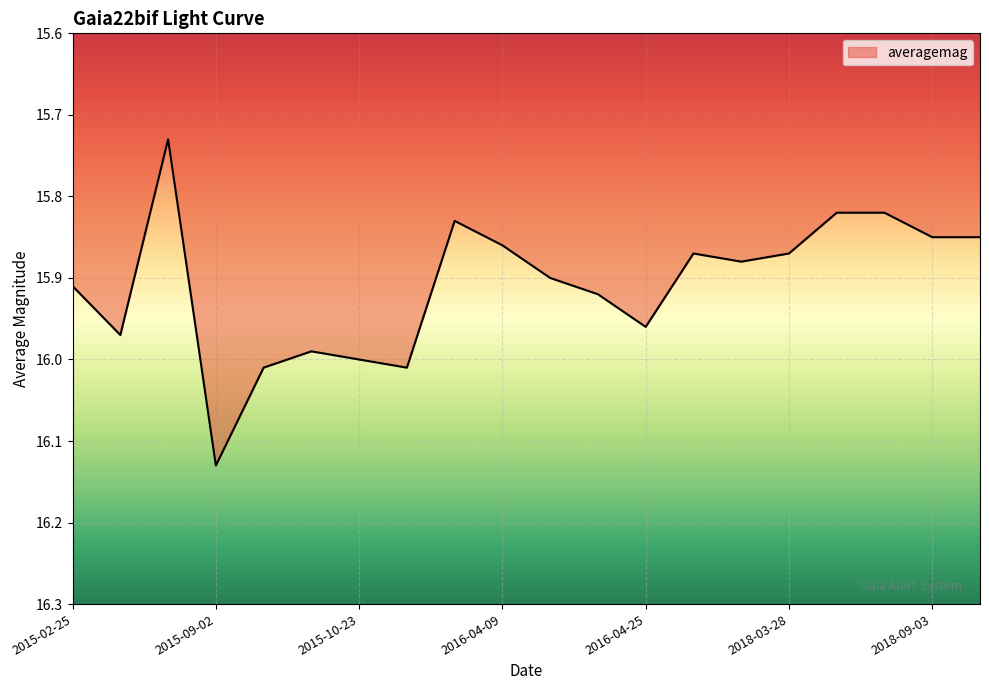

What is the difference between the maximum and minimum values?

0.4